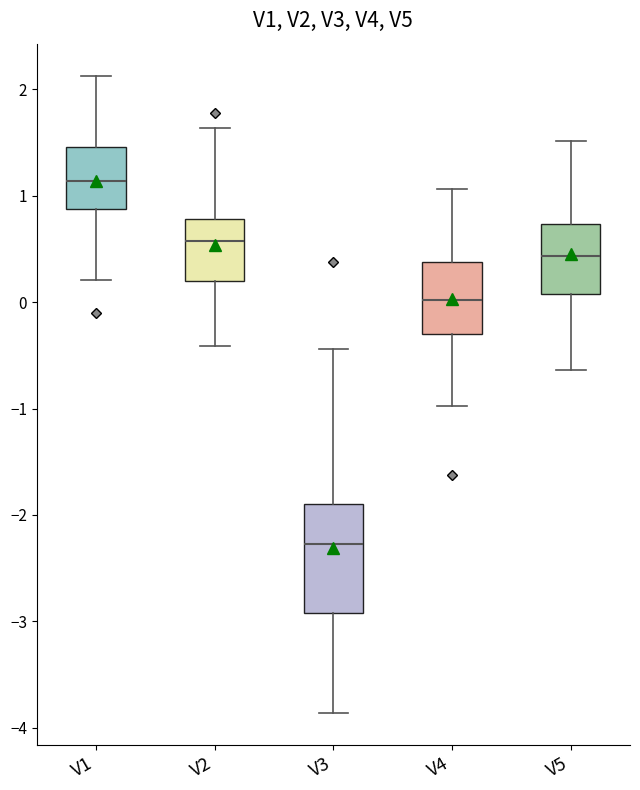

Which box is the tallest, from its lower edge to its upper edge?

V3